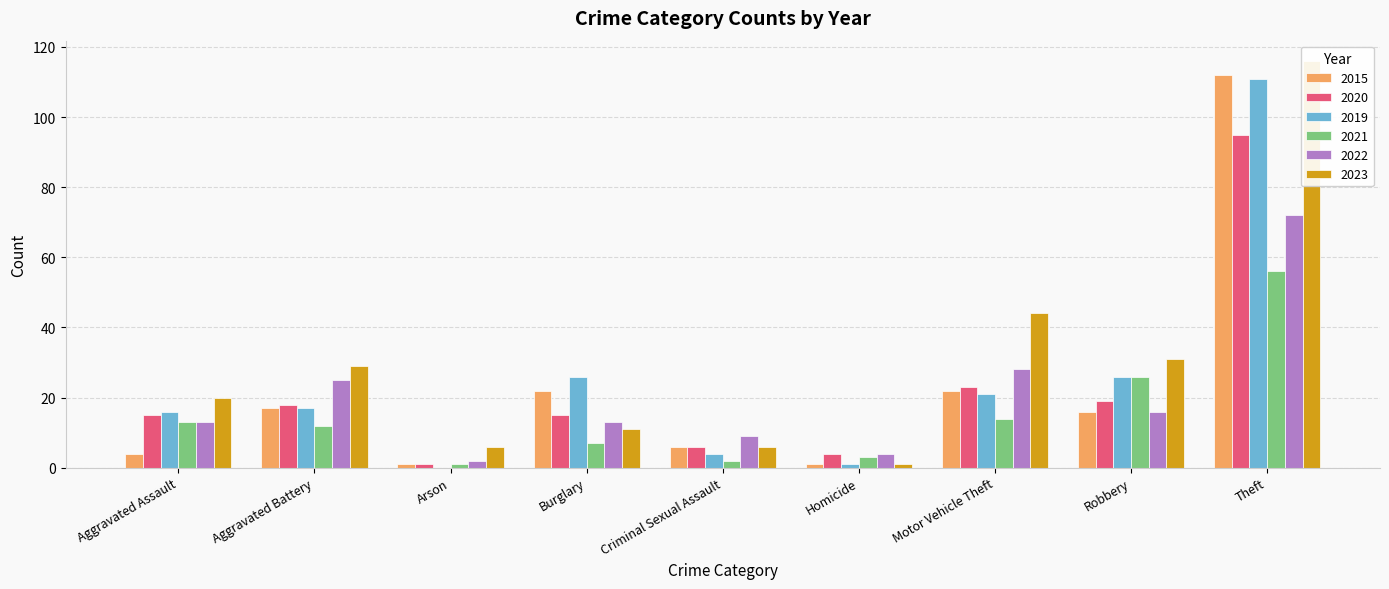

What position from the left is Robbery?

8